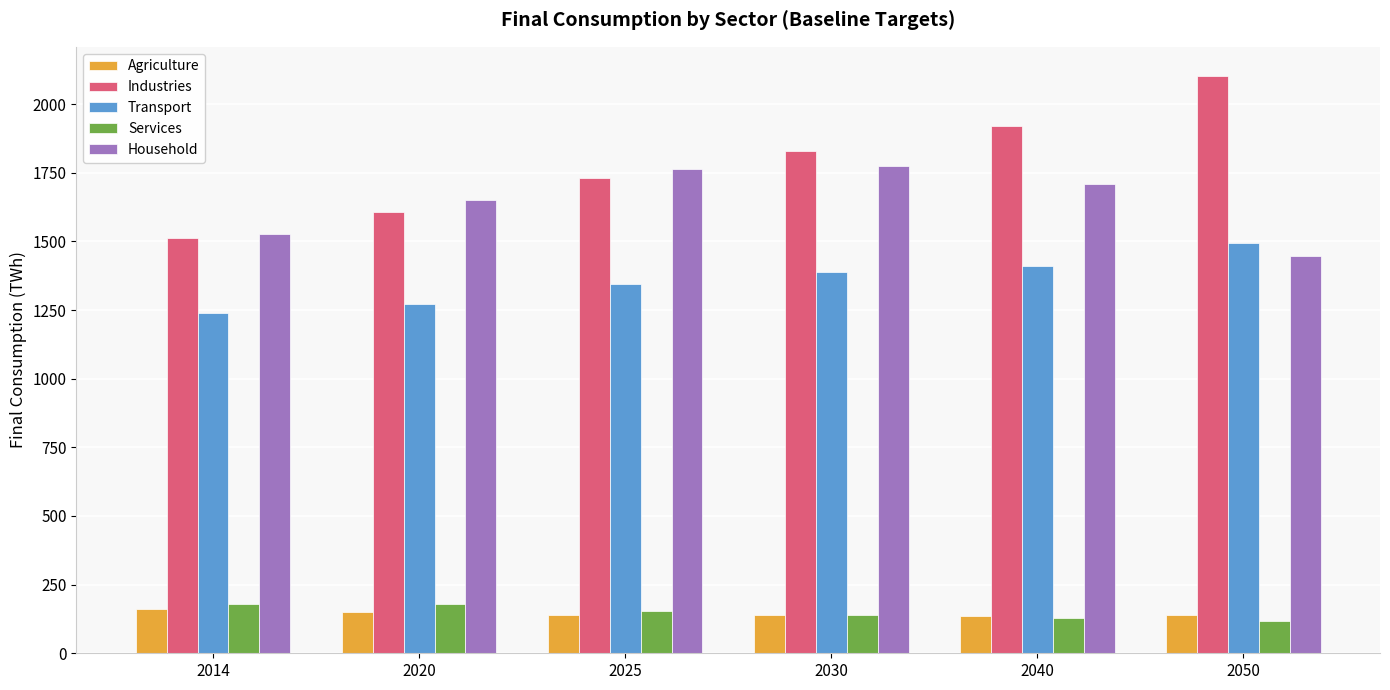

What is the maximum value shown in the chart?

2103.4